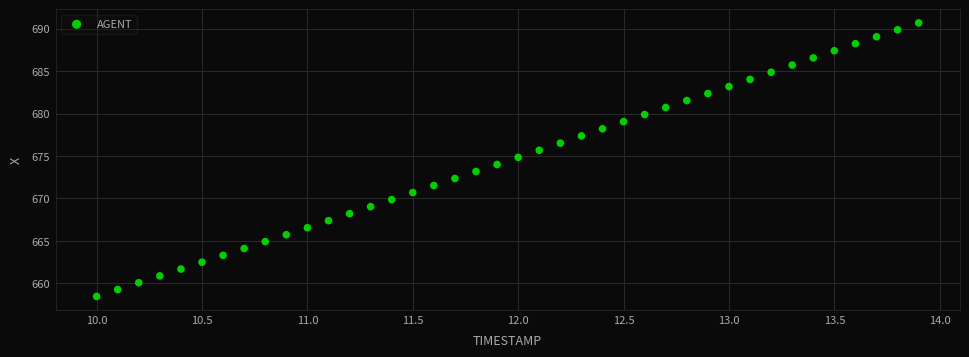

What is the range of X values (max minus min)?

3.9